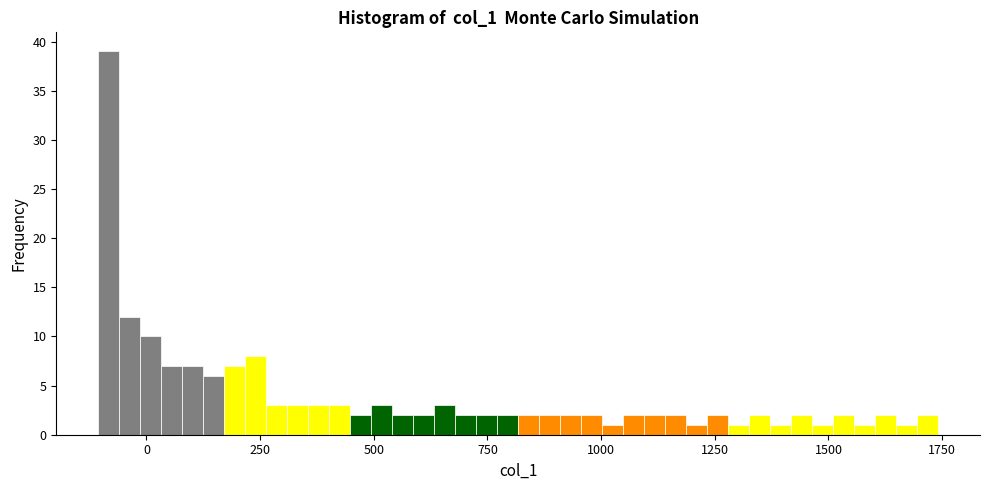

Read against the x-axis, roughly where is the centre of the tallest bar?

-100